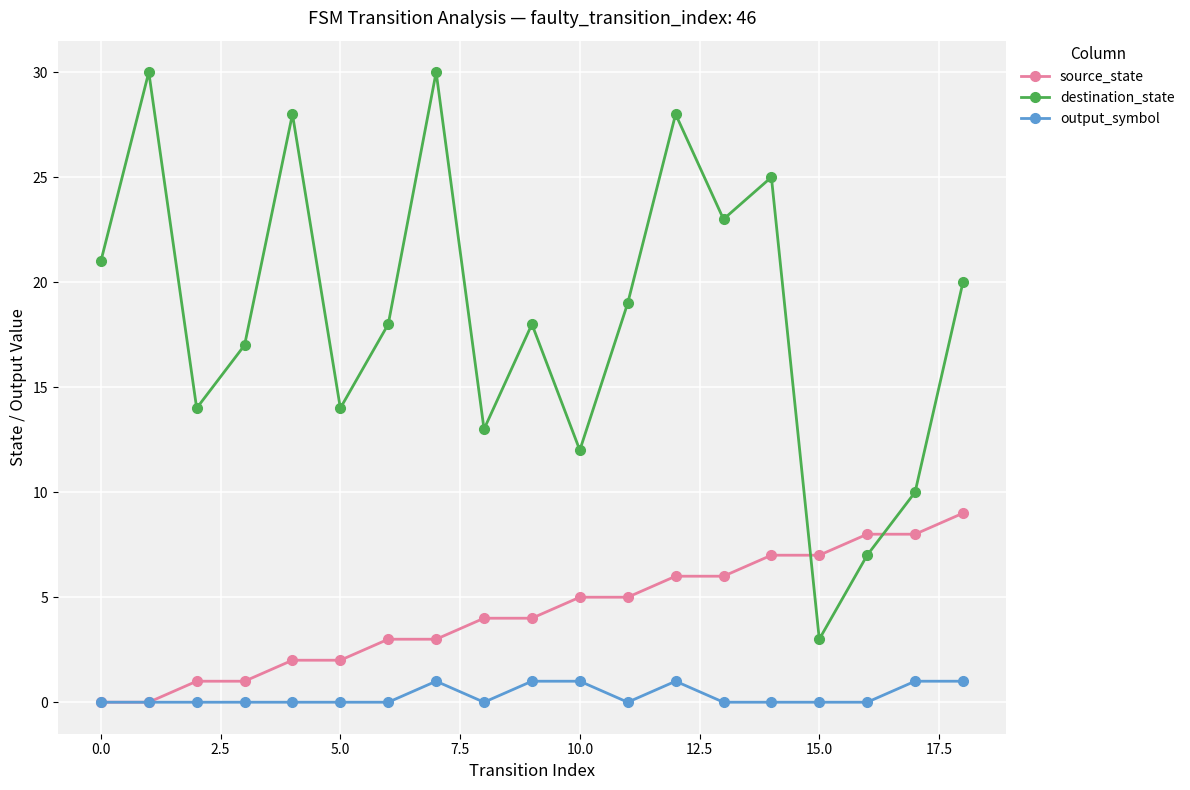

How many interior local valleys does the destination_state series have?

6